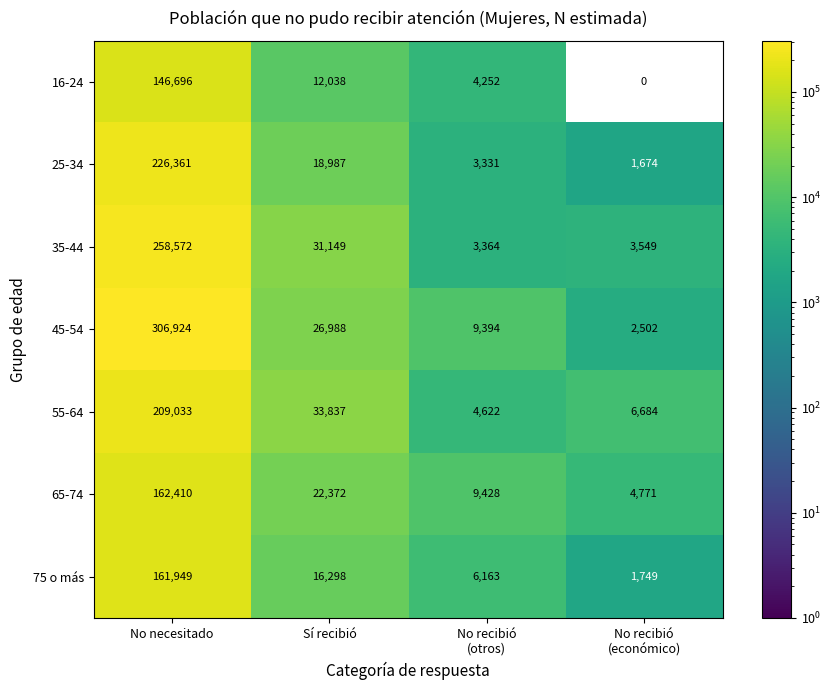

Which series has the largest range (max minus min)?

45-54